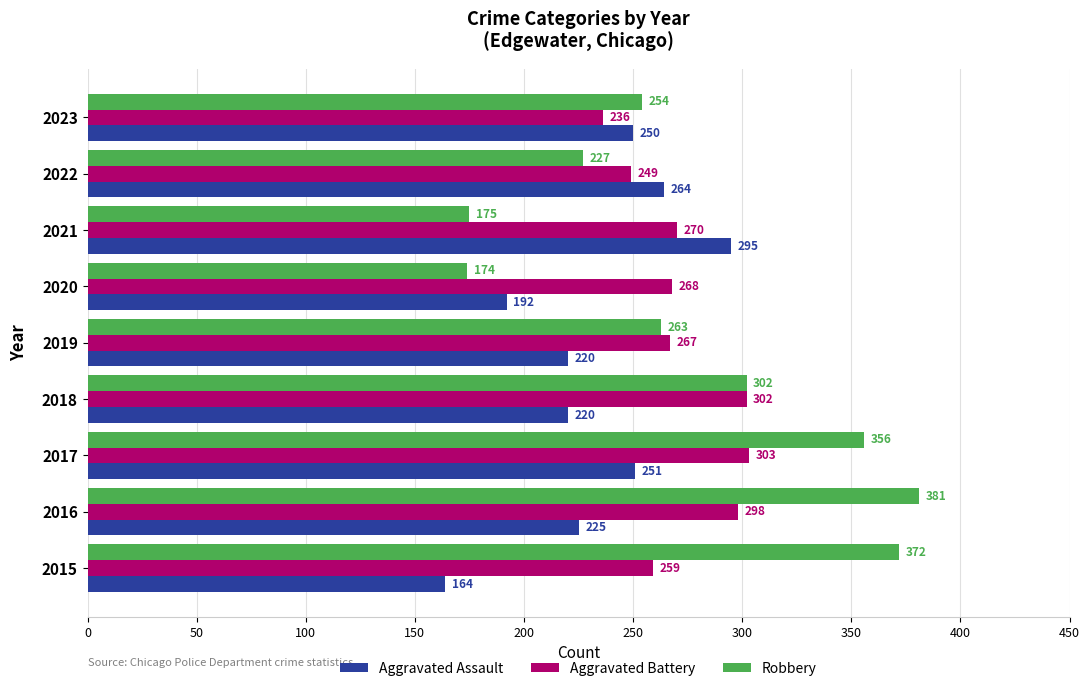

What is the difference between the maximum and second lowest values in the Aggravated Battery series?

54